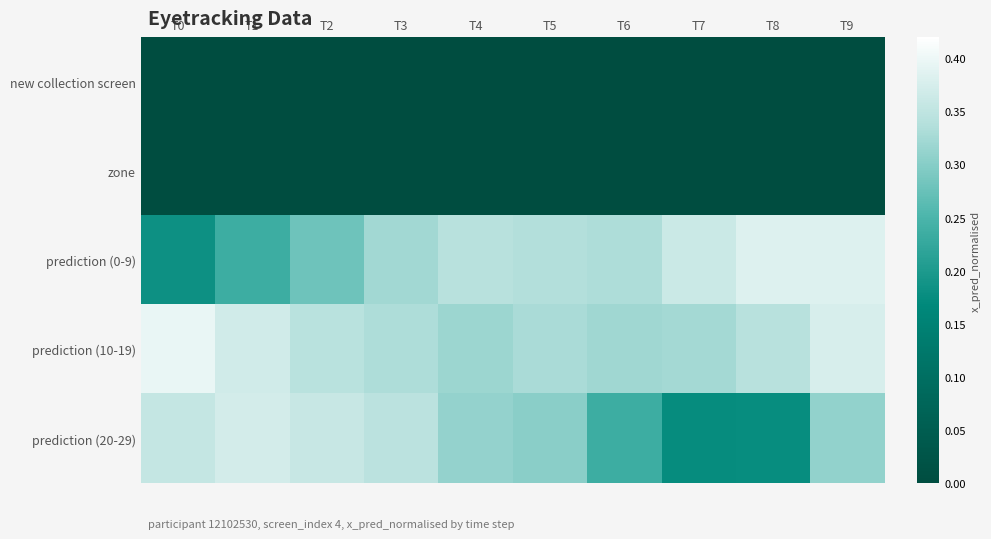

Which series has the largest total across all categories?

prediction (10-19)